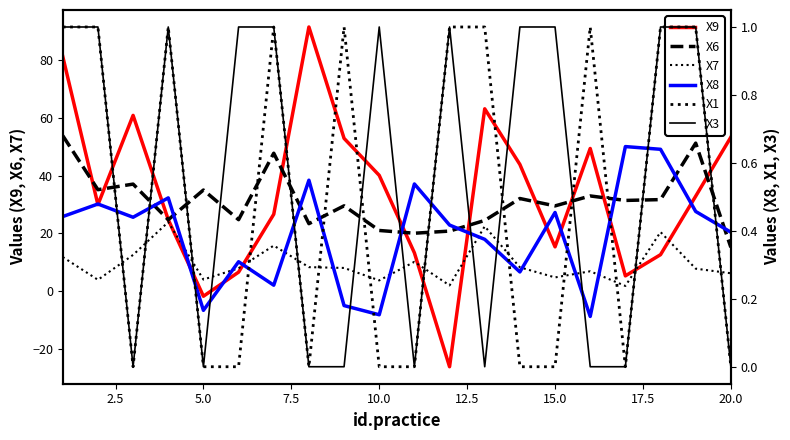

What is the sum of all X1 values?

10.0